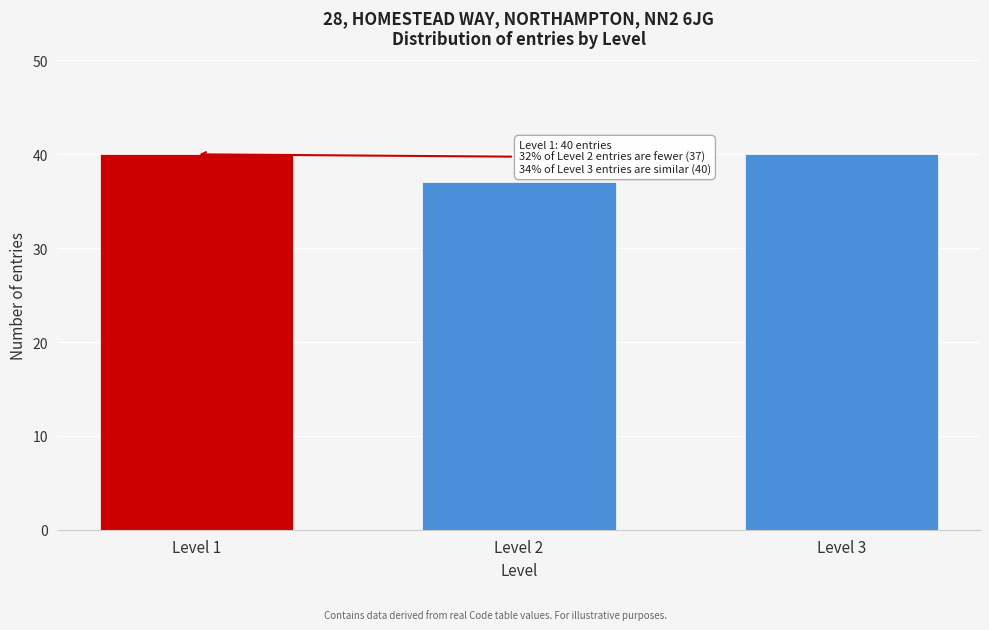

Reading left to right, extract all data points from this chart.

40	37	40